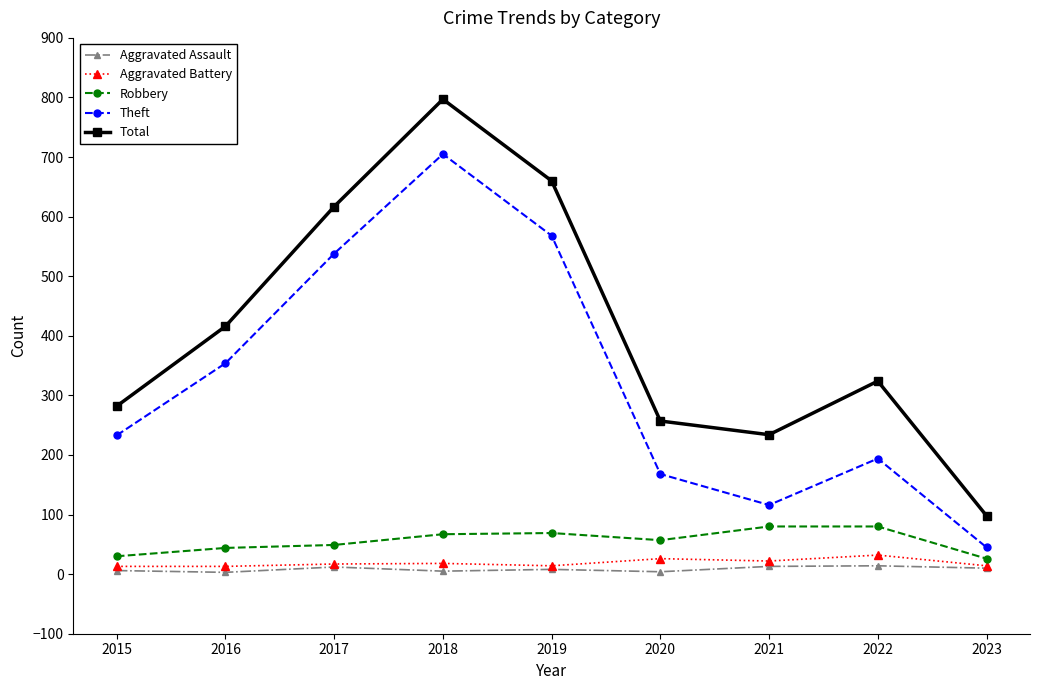

List the series in order of their peak value, lowest first.

Aggravated Assault, Aggravated Battery, Robbery, Theft, Total